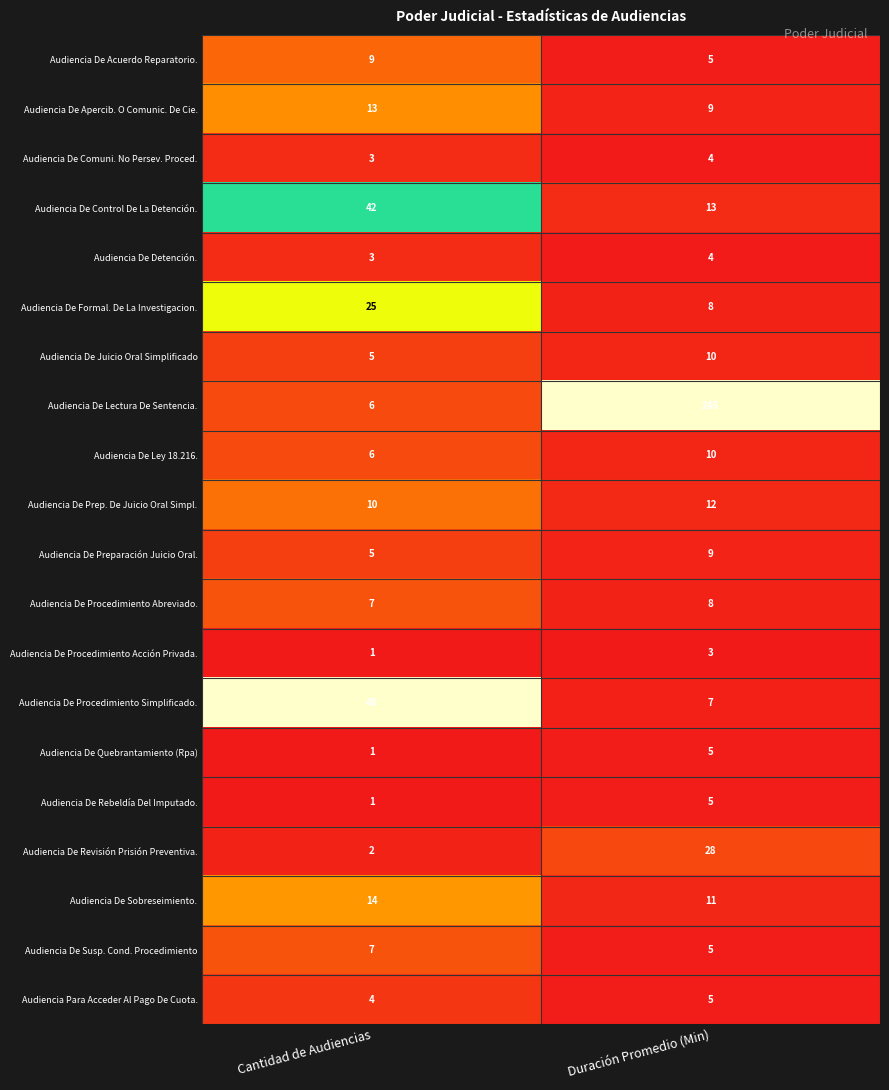

Rank the categories by Audiencia Para Acceder Al Pago De Cuota. value from lowest to highest.

Cantidad de Audiencias, Duración Promedio (Min)